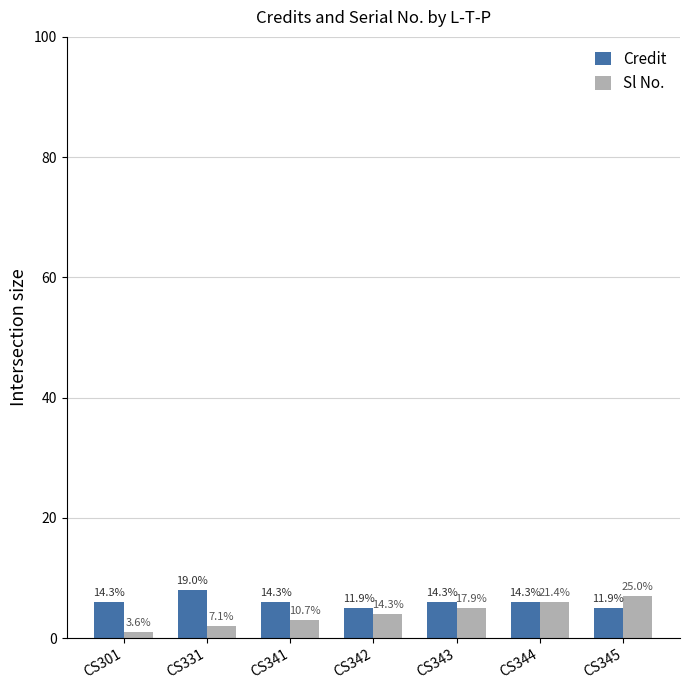

How many groups of bars are there?

7